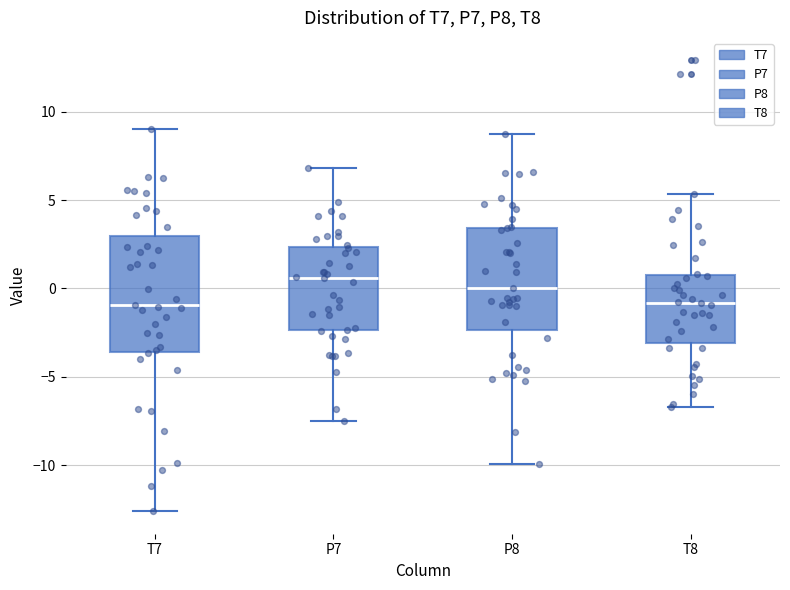

Where does the median line of the box for P8 sit on the y-axis? The values are not printed on the chart, so give them approximately, as read against the axis.

0.0